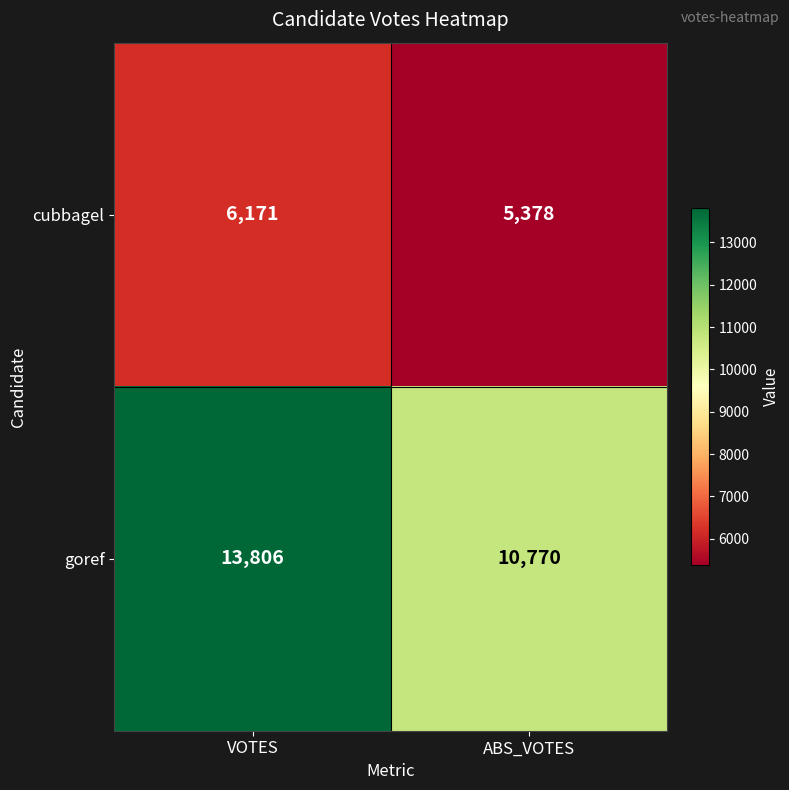

Between VOTES and ABS_VOTES, which series saw the biggest shift?

goref